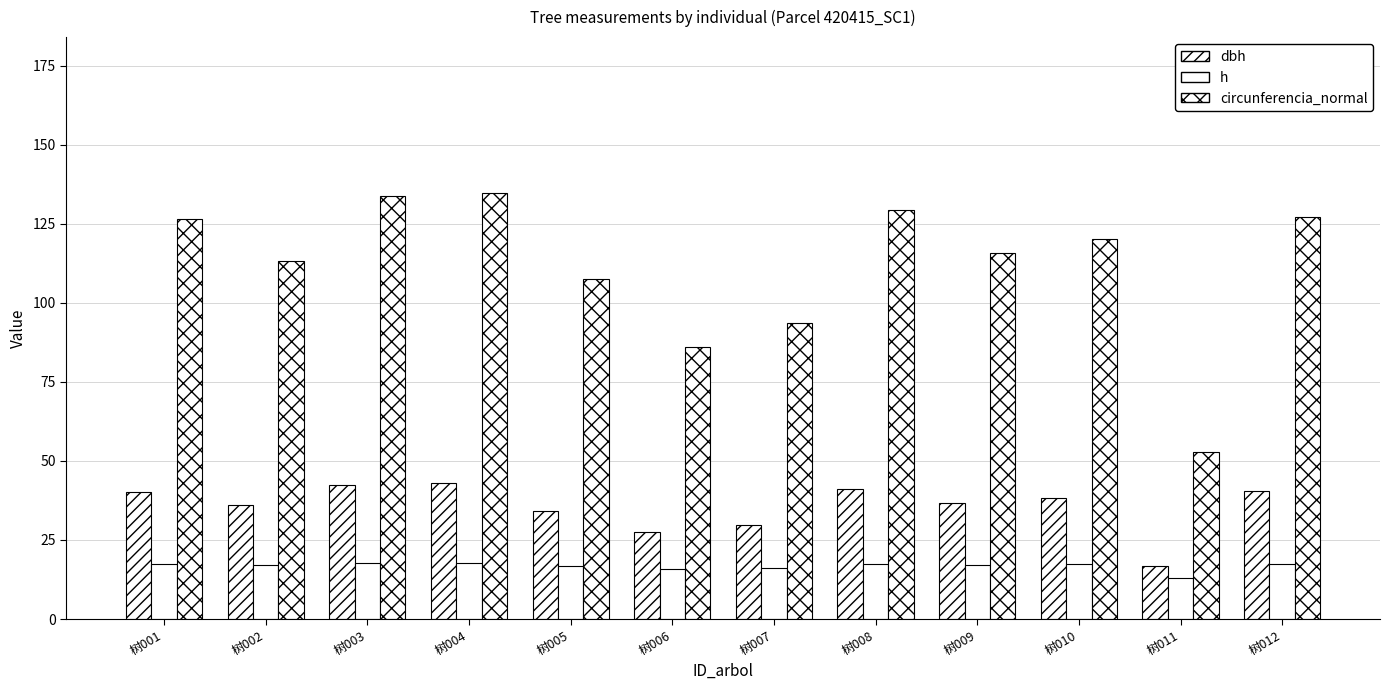

At which category does the chart reach its minimum across all series?

树011